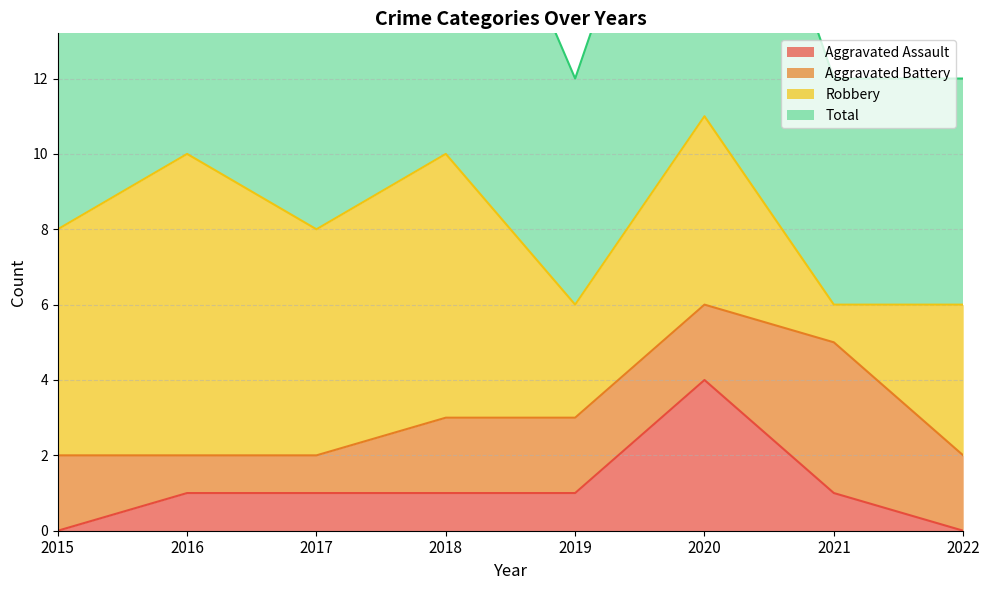

What is the spread (max minus min) of values at 2015?

8